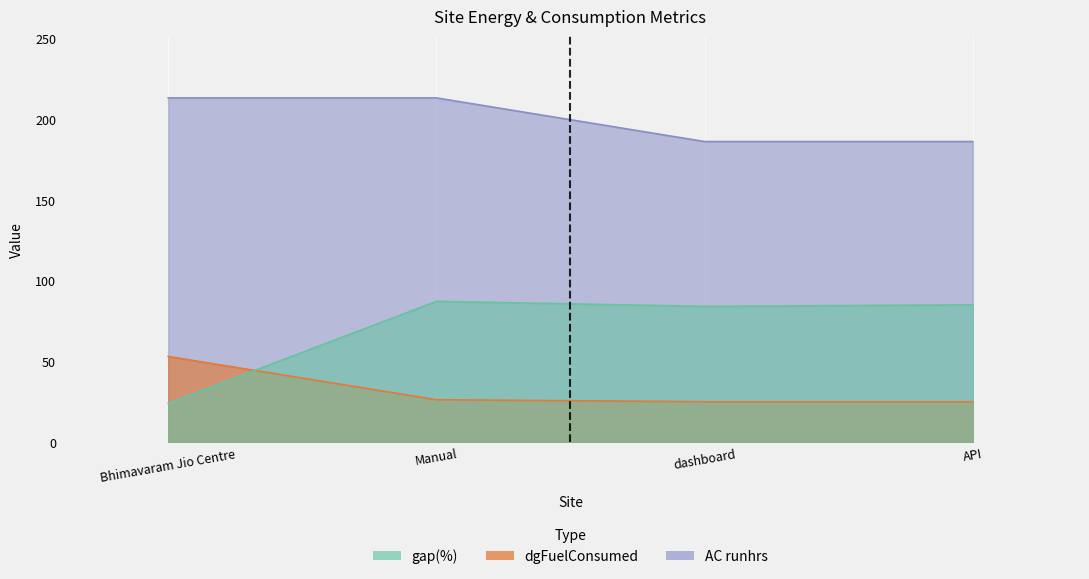

Does the chart have visible grid lines?

No